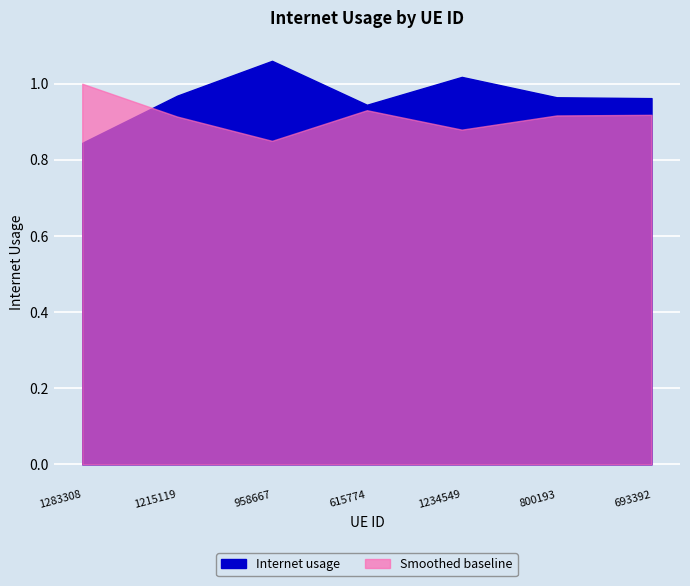

What is the maximum value shown in the chart?

1.1